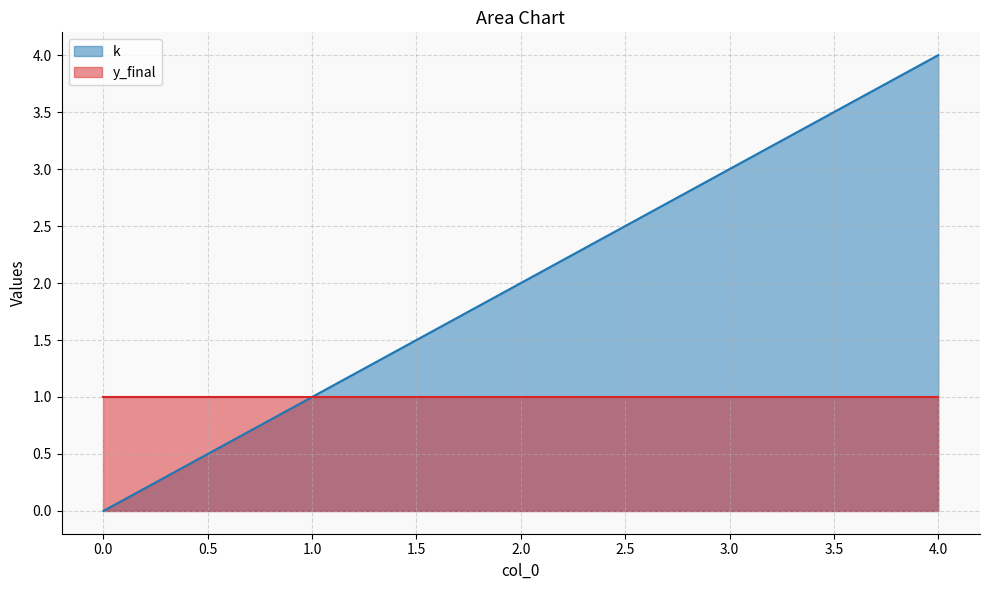

The k series shows -2 at 0.0. True or false?

False